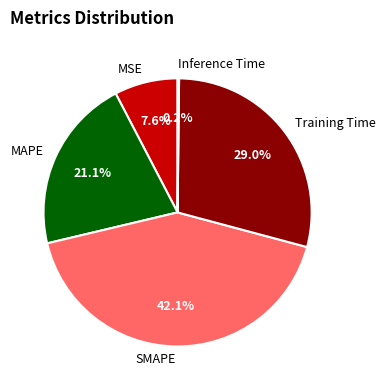

Is SMAPE the majority of the pie?

No